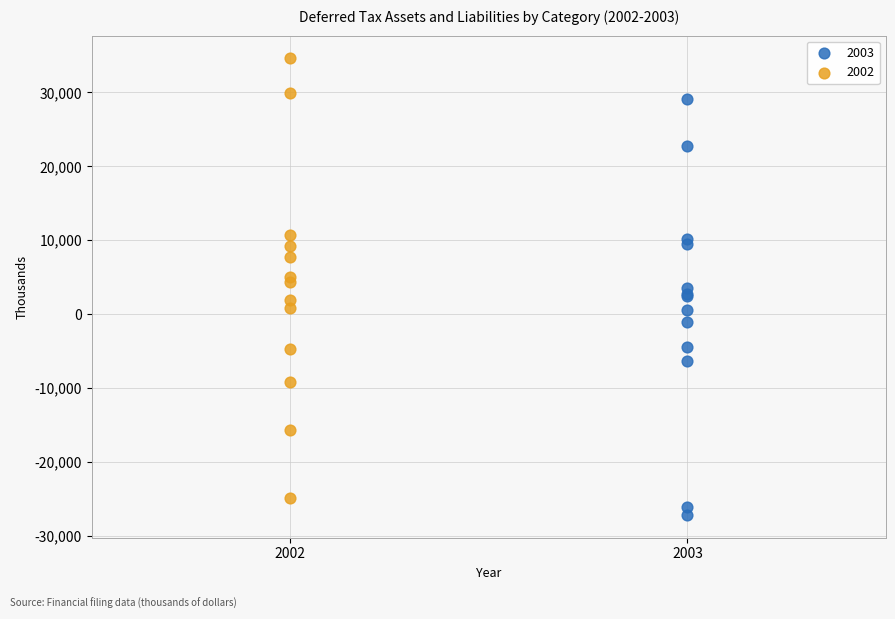

What are all the series names shown in the legend?

2003, 2002